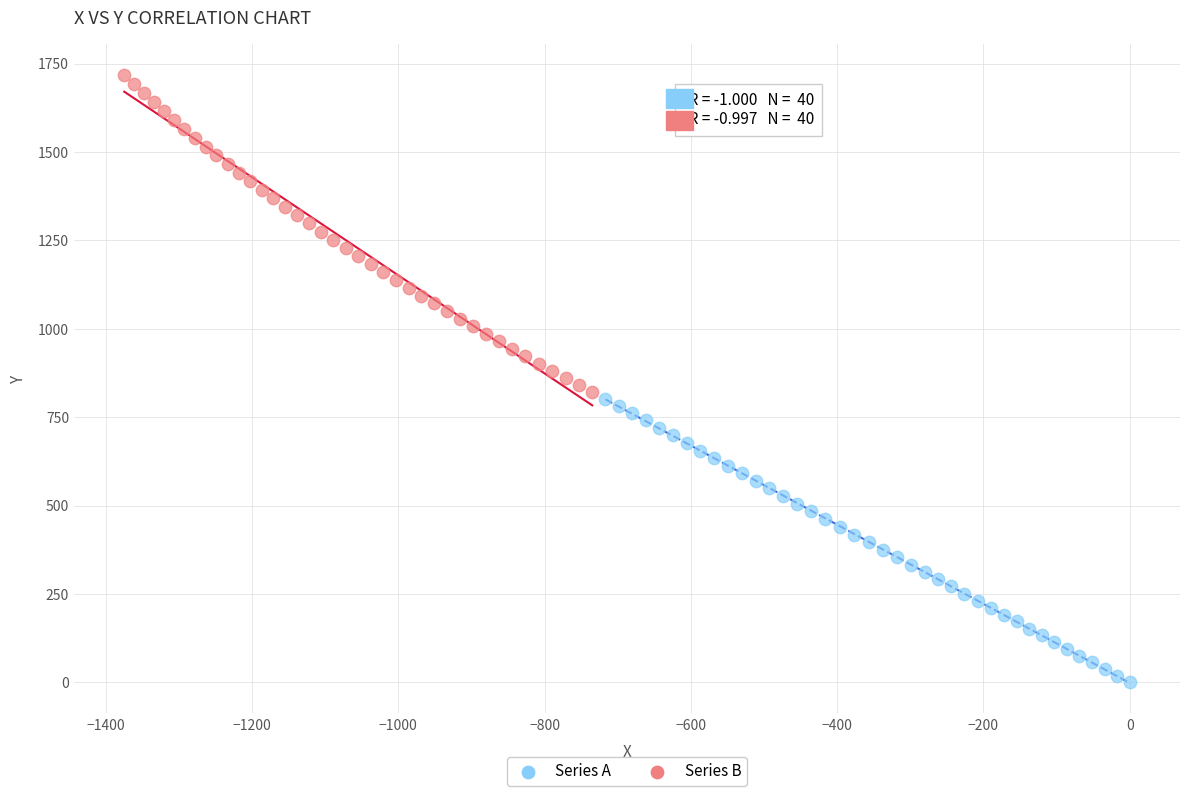

Which series has the largest Y range (max minus min)?

Series B